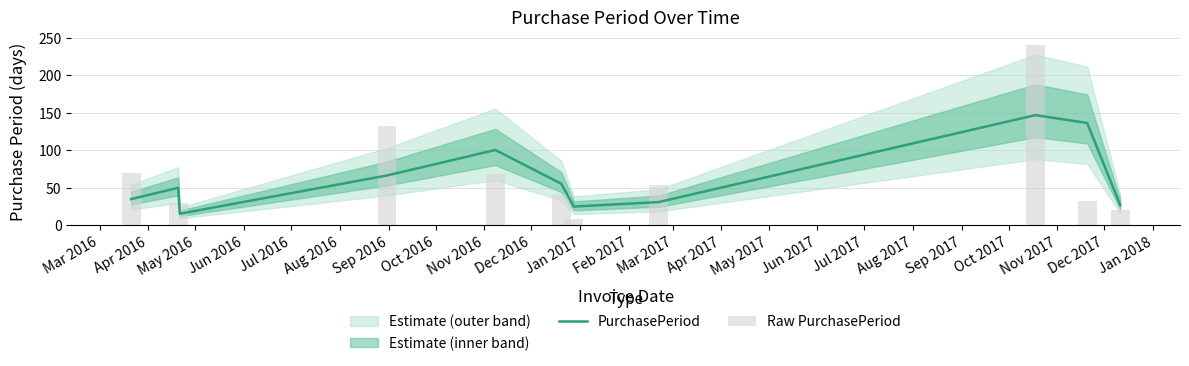

At how many categories does at least one series exceed 68?

5